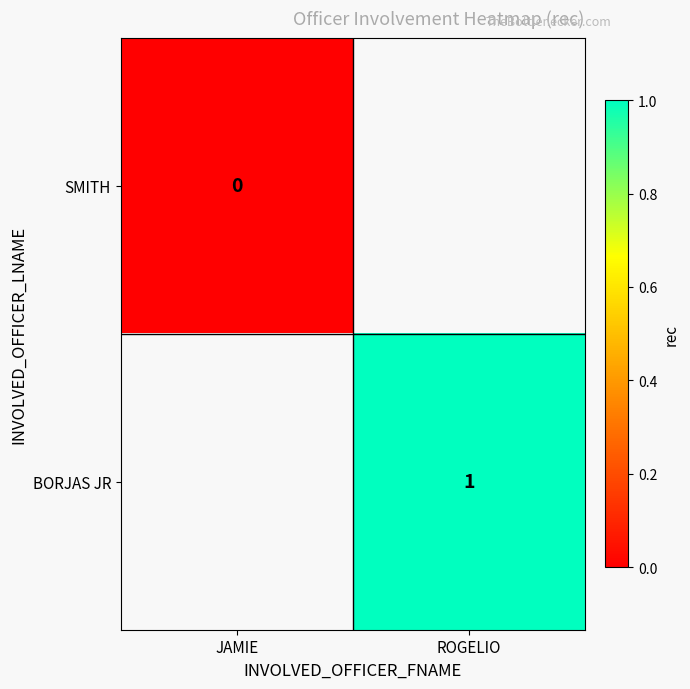

The BORJAS JR series shows 1 at ROGELIO. True or false?

True